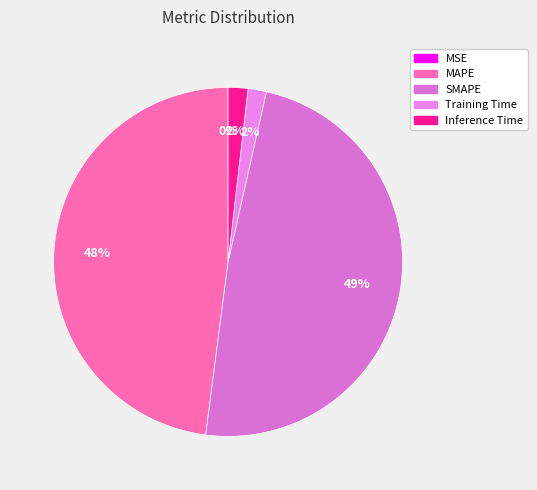

To the nearest percent, what portion does SMAPE represent?

49%